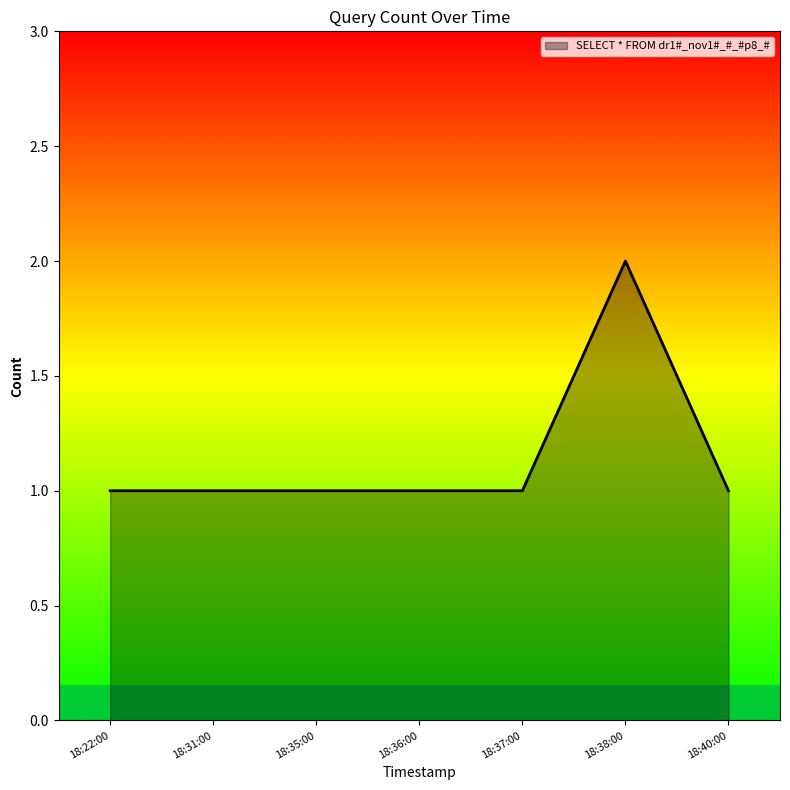

How many lines are shown in the chart?

1